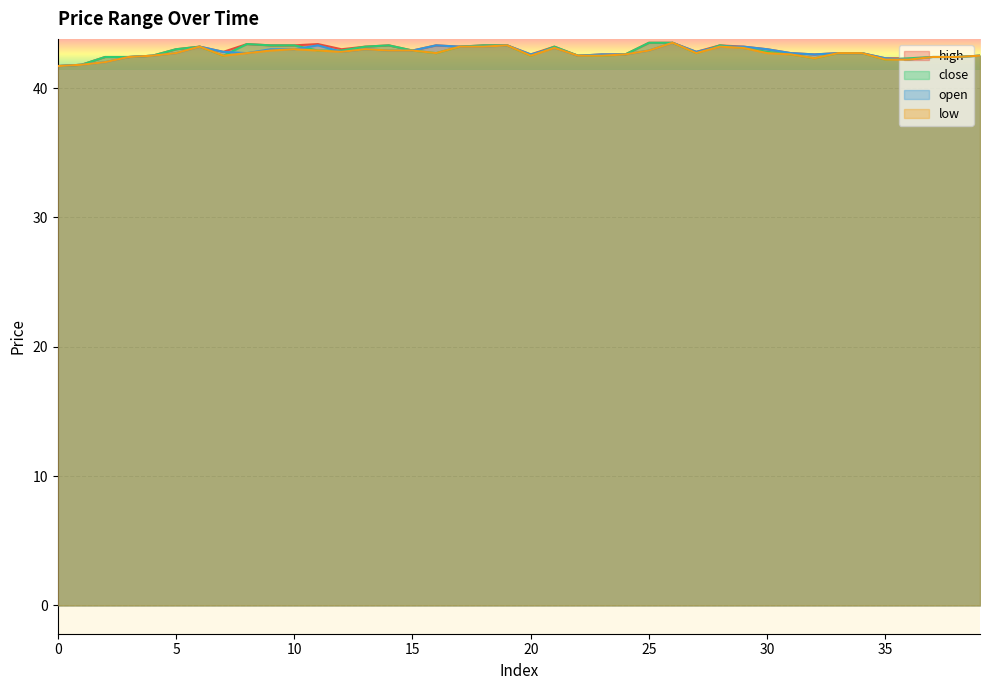

Reading left to right, what are all the values shown in this chart?

high: 0=41.7	1=41.8	2=42.4	3=42.4	4=42.5	5=43.0	6=43.2	7=42.8	8=43.4	9=43.3	10=43.3	11=43.4	12=43.0	13=43.2	14=43.3	15=42.9	16=43.3	17=43.2	18=43.3	19=43.3	20=42.6	21=43.2	22=42.5	23=42.6	24=42.6	25=43.5	26=43.5	27=42.8	28=43.3	29=43.2	30=43.0	31=42.7	32=42.6	33=42.7	34=42.7	35=42.3	36=42.3	37=42.4	38=42.4	39=42.5
close: 0=41.7	1=41.8	2=42.4	3=42.4	4=42.5	5=43.0	6=43.2	7=42.5	8=43.4	9=43.3	10=43.3	11=42.9	12=42.9	13=43.2	14=43.3	15=42.9	16=42.7	17=43.2	18=43.3	19=43.3	20=42.5	21=43.2	22=42.5	23=42.5	24=42.6	25=43.5	26=43.5	27=42.7	28=43.3	29=43.1	30=42.8	31=42.6	32=42.3	33=42.7	34=42.7	35=42.2	36=42.3	37=42.4	38=42.4	39=42.5
open: 0=41.7	1=41.8	2=42.0	3=42.4	4=42.5	5=42.7	6=43.2	7=42.8	8=42.7	9=43.0	10=43.0	11=43.3	12=42.8	13=43.0	14=42.9	15=42.9	16=43.3	17=43.2	18=43.2	19=43.3	20=42.6	21=43.1	22=42.5	23=42.6	24=42.6	25=42.9	26=43.5	27=42.8	28=43.2	29=43.2	30=43.0	31=42.7	32=42.6	33=42.7	34=42.7	35=42.3	36=42.2	37=42.4	38=42.4	39=42.5
low: 0=41.7	1=41.8	2=42.0	3=42.4	4=42.5	5=42.7	6=43.2	7=42.5	8=42.7	9=42.9	10=43.0	11=42.9	12=42.8	13=43.0	14=42.9	15=42.9	16=42.7	17=43.2	18=43.2	19=43.3	20=42.5	21=43.1	22=42.5	23=42.5	24=42.6	25=42.9	26=43.5	27=42.7	28=43.2	29=43.1	30=42.7	31=42.6	32=42.3	33=42.7	34=42.7	35=42.2	36=42.2	37=42.4	38=42.4	39=42.5